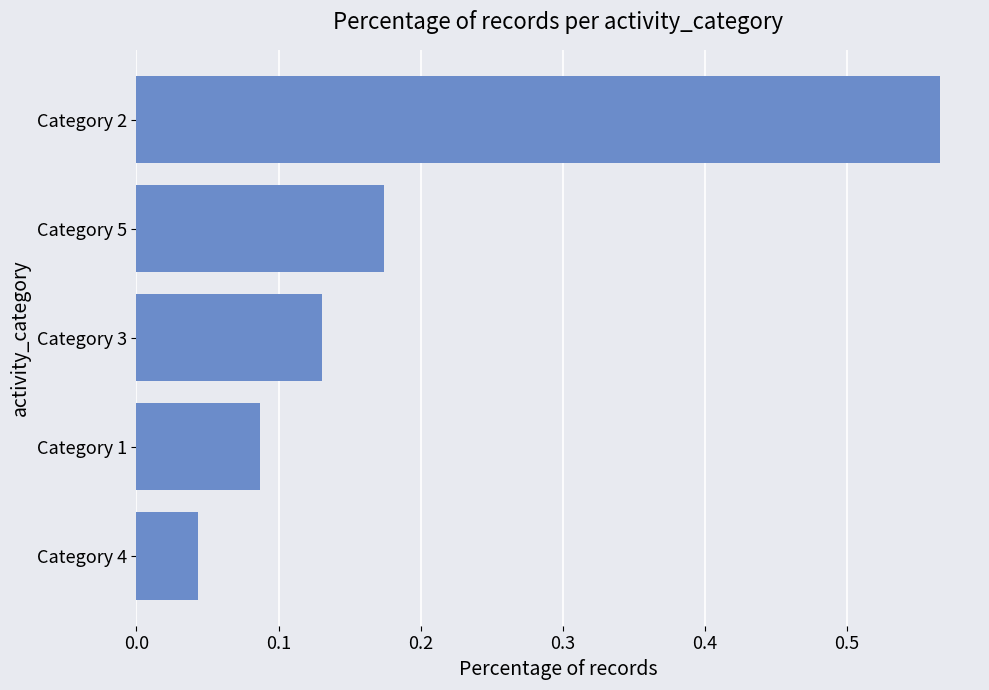

At which label is the value closest to 0?

Category 4